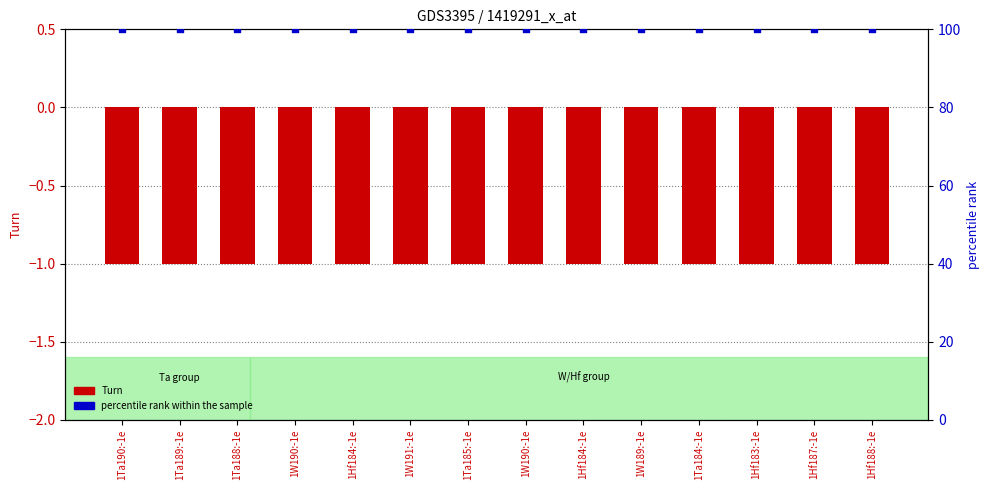

What are all the series names shown in the legend?

Turn, percentile rank within the sample